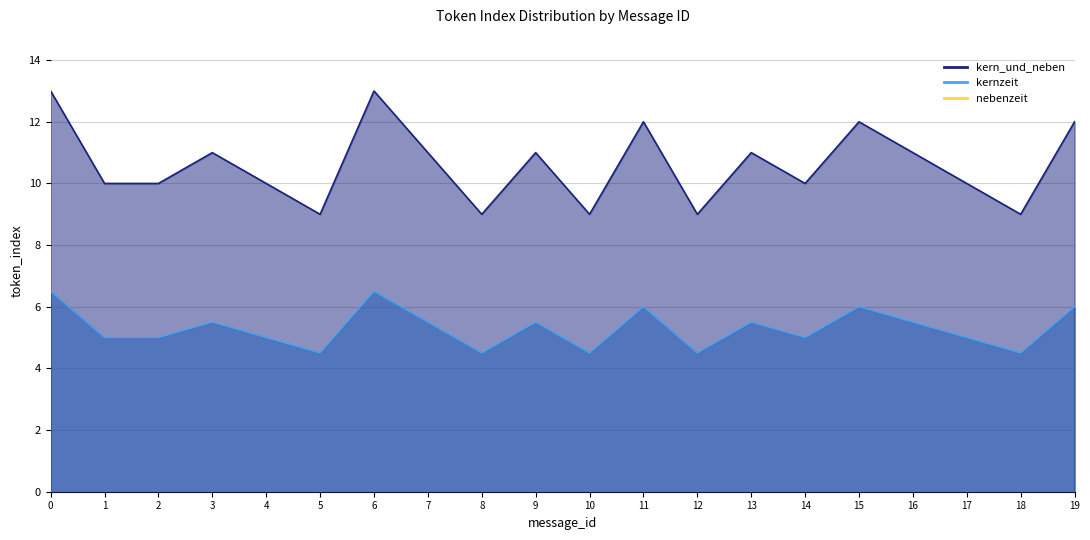

In mean_token_index, how many points are lower than both neighbors (excluding endpoints)?

6